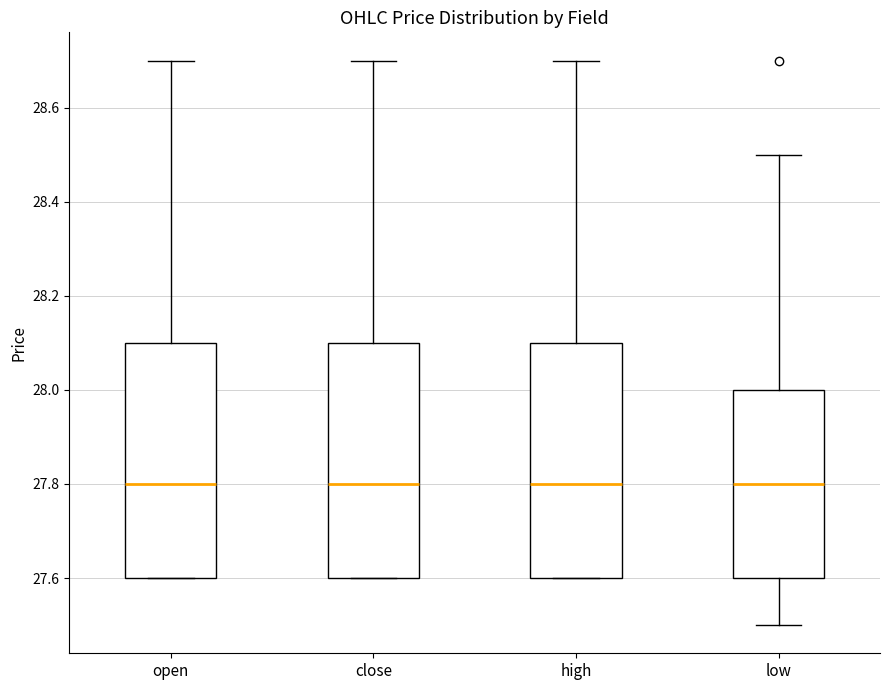

Reading left to right, read every box against the y-axis: the position of its median line, the range the box covers, and the ends of its whiskers. The values are not printed on the chart, so give them approximately, as read against the axis.

open: median 27.8, box 27.6 to 28.1, whiskers 27.6 to 28.7
close: median 27.8, box 27.6 to 28.1, whiskers 27.6 to 28.7
high: median 27.8, box 27.6 to 28.1, whiskers 27.6 to 28.7
low: median 27.8, box 27.6 to 28.0, whiskers 27.5 to 28.5